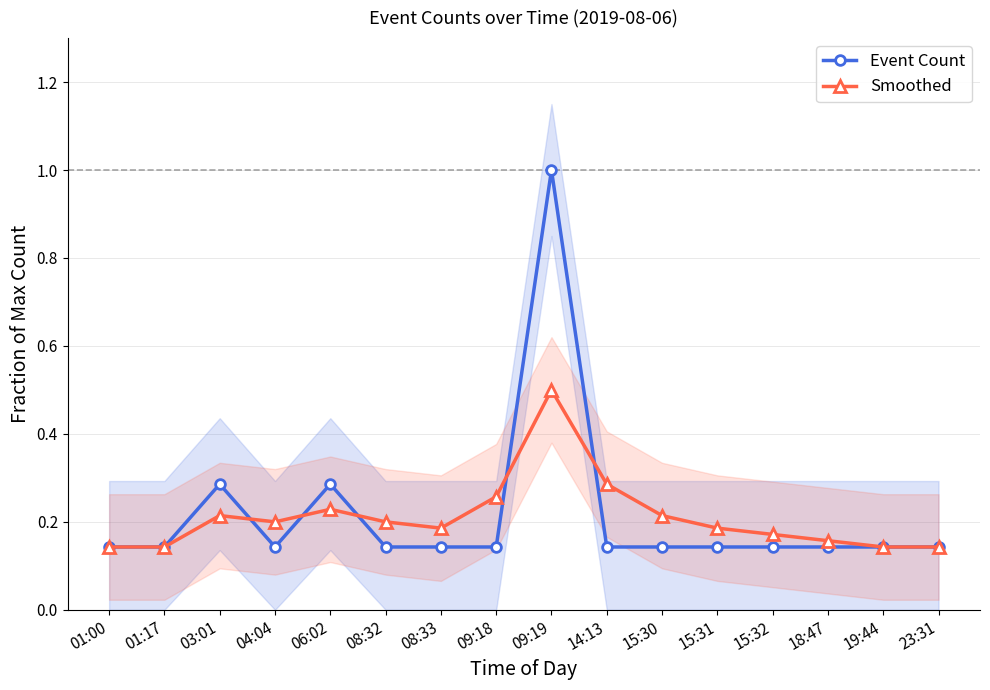

Reading left to right, extract all data points from this chart.

Event Count: 0.1	0.1	0.3	0.1	0.3	0.1	0.1	0.1	1.0	0.1	0.1	0.1	0.1	0.1	0.1	0.1
Smoothed: 0.1	0.1	0.2	0.2	0.2	0.2	0.2	0.3	0.5	0.3	0.2	0.2	0.2	0.2	0.1	0.1